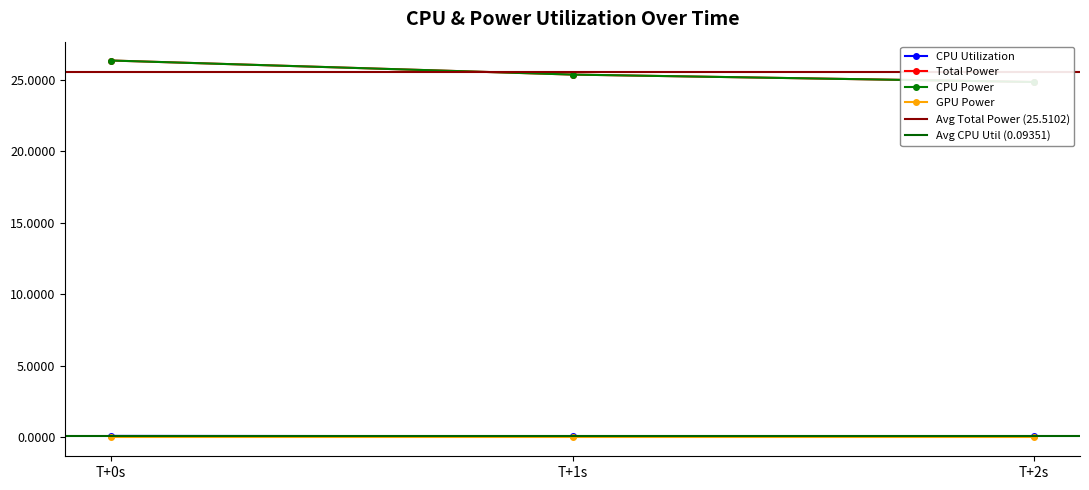

What is the lowest value of the CPU Utilization series?

0.1